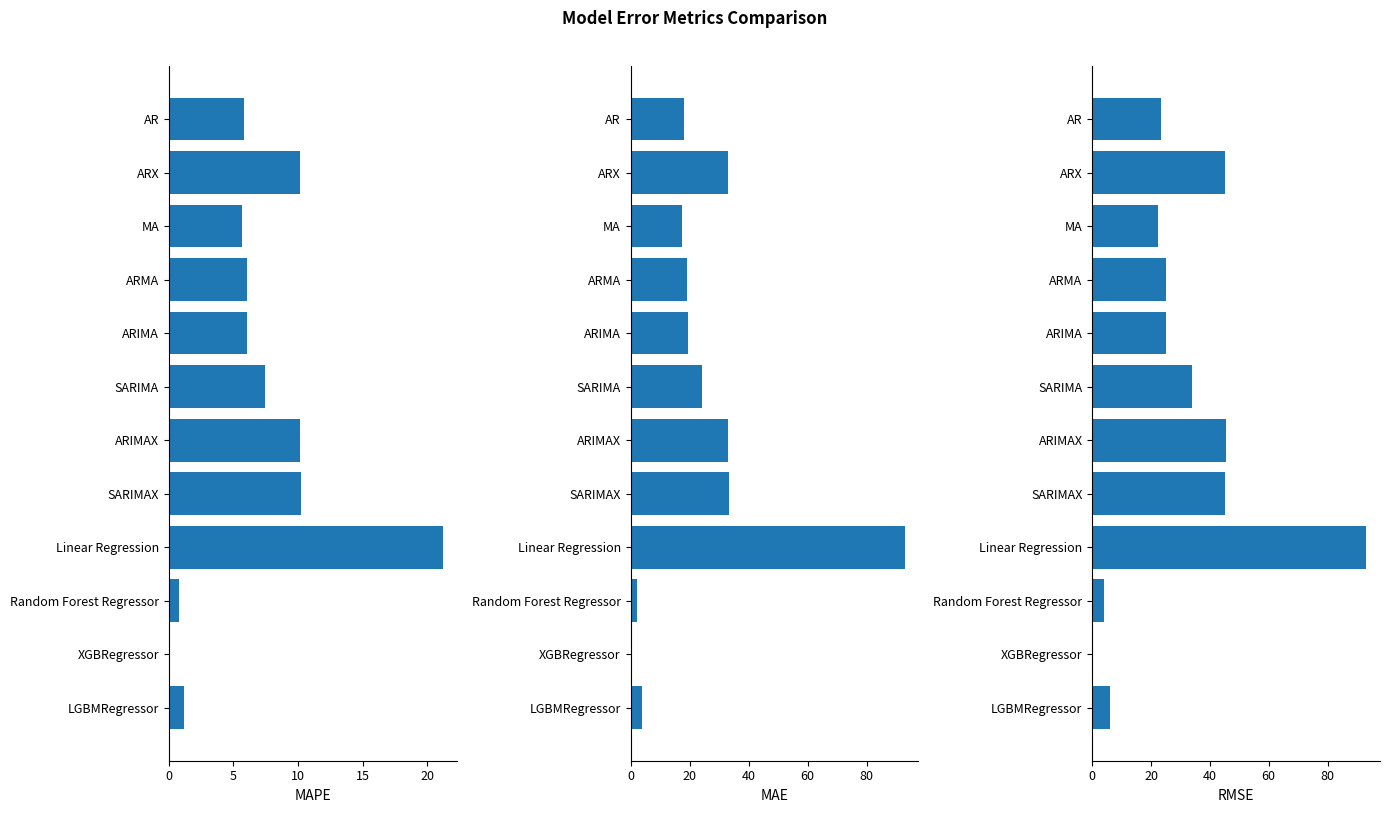

How many bars are there in total?

36